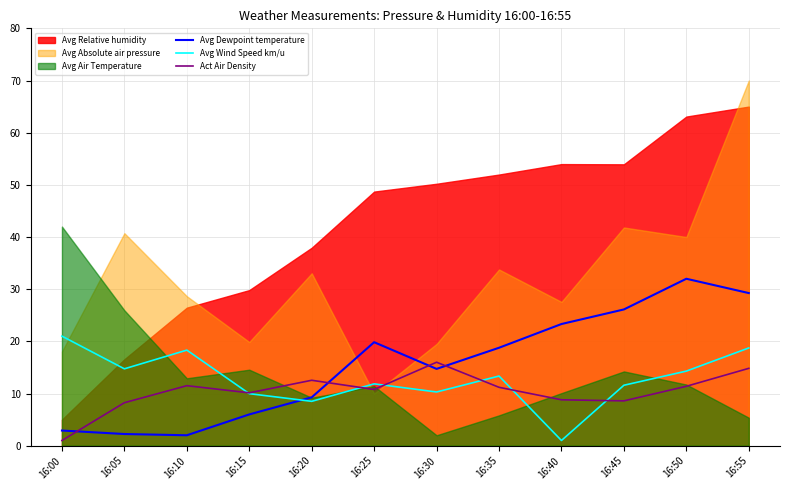

Where do Avg Dewpoint temperature and Act Air Density first cross each other?

16:00 and 16:05